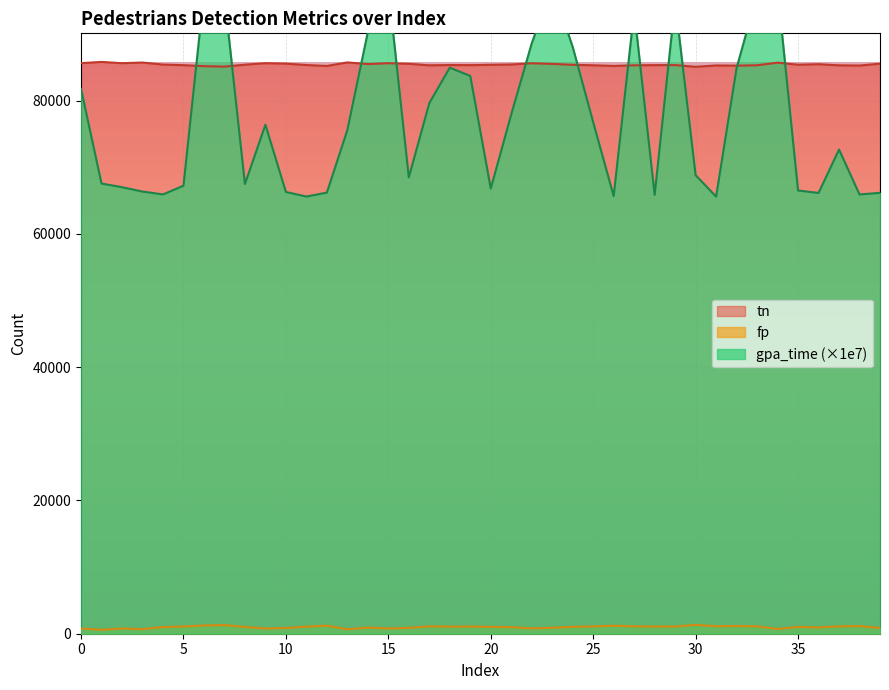

The fp series shows 921 at 14. True or false?

True